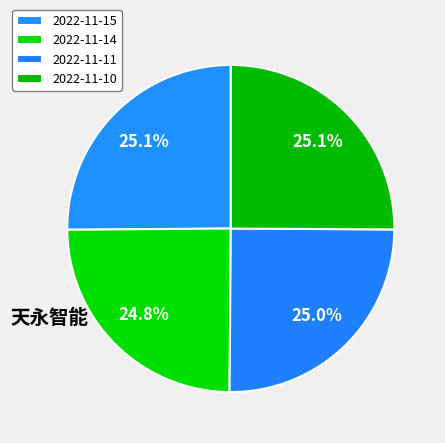

Which category has the smallest portion of the pie?

2022-11-14